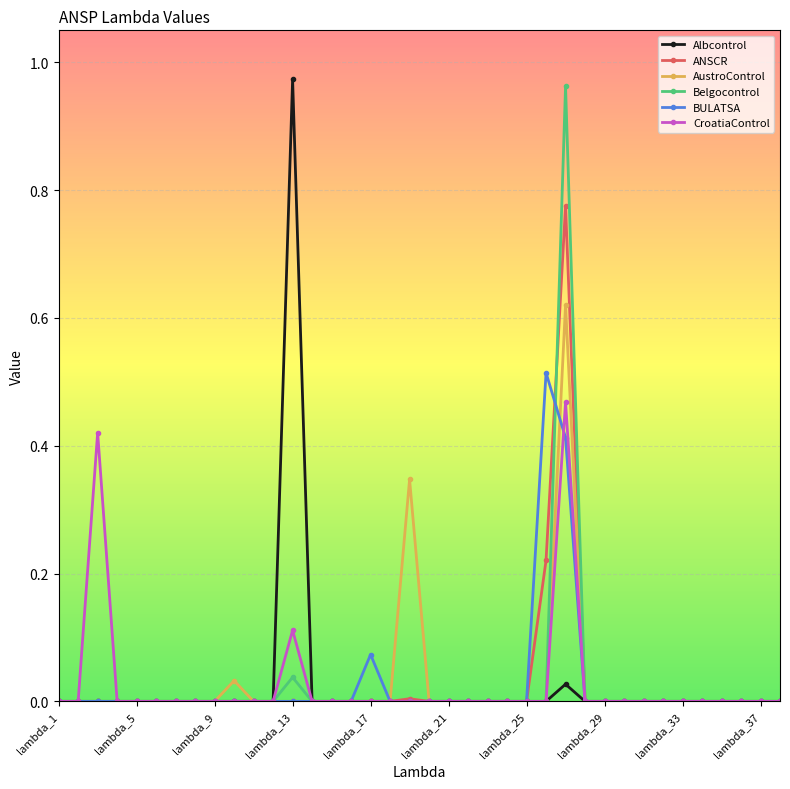

Reading left to right, list all the values displayed in this chart.

Albcontrol: 0.0	0.0	0.0	0.0	0.0	0.0	0.0	0.0	0.0	0.0	0.0	0.0	1.0	0.0	0.0	0.0	0.0	0.0	0.0	0.0	0.0	0.0	0.0	0.0	0.0	0.0	0.0	0.0	0.0	0.0	0.0	0.0	0.0	0.0	0.0	0.0	0.0	0.0
ANSCR: 0.0	0.0	0.0	0.0	0.0	0.0	0.0	0.0	0.0	0.0	0.0	0.0	0.0	0.0	0.0	0.0	0.0	0.0	0.0	0.0	0.0	0.0	0.0	0.0	0.0	0.2	0.8	0.0	0.0	0.0	0.0	0.0	0.0	0.0	0.0	0.0	0.0	0.0
AustroControl: 0.0	0.0	0.0	0.0	0.0	0.0	0.0	0.0	0.0	0.0	0.0	0.0	0.0	0.0	0.0	0.0	0.0	0.0	0.3	0.0	0.0	0.0	0.0	0.0	0.0	0.0	0.6	0.0	0.0	0.0	0.0	0.0	0.0	0.0	0.0	0.0	0.0	0.0
Belgocontrol: 0.0	0.0	0.0	0.0	0.0	0.0	0.0	0.0	0.0	0.0	0.0	0.0	0.0	0.0	0.0	0.0	0.0	0.0	0.0	0.0	0.0	0.0	0.0	0.0	0.0	0.0	1.0	0.0	0.0	0.0	0.0	0.0	0.0	0.0	0.0	0.0	0.0	0.0
BULATSA: 0.0	0.0	0.0	0.0	0.0	0.0	0.0	0.0	0.0	0.0	0.0	0.0	0.0	0.0	0.0	0.0	0.1	0.0	0.0	0.0	0.0	0.0	0.0	0.0	0.0	0.5	0.4	0.0	0.0	0.0	0.0	0.0	0.0	0.0	0.0	0.0	0.0	0.0
CroatiaControl: 0.0	0.0	0.4	0.0	0.0	0.0	0.0	0.0	0.0	0.0	0.0	0.0	0.1	0.0	0.0	0.0	0.0	0.0	0.0	0.0	0.0	0.0	0.0	0.0	0.0	0.0	0.5	0.0	0.0	0.0	0.0	0.0	0.0	0.0	0.0	0.0	0.0	0.0